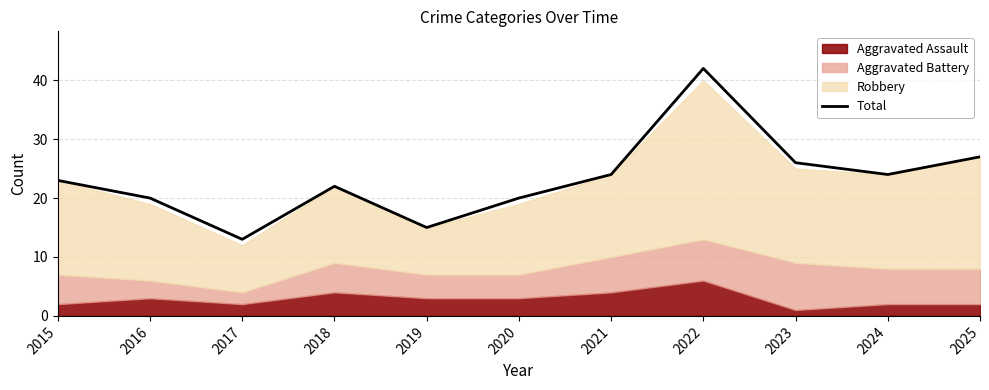

What is the value of the 10th point from the left?

24